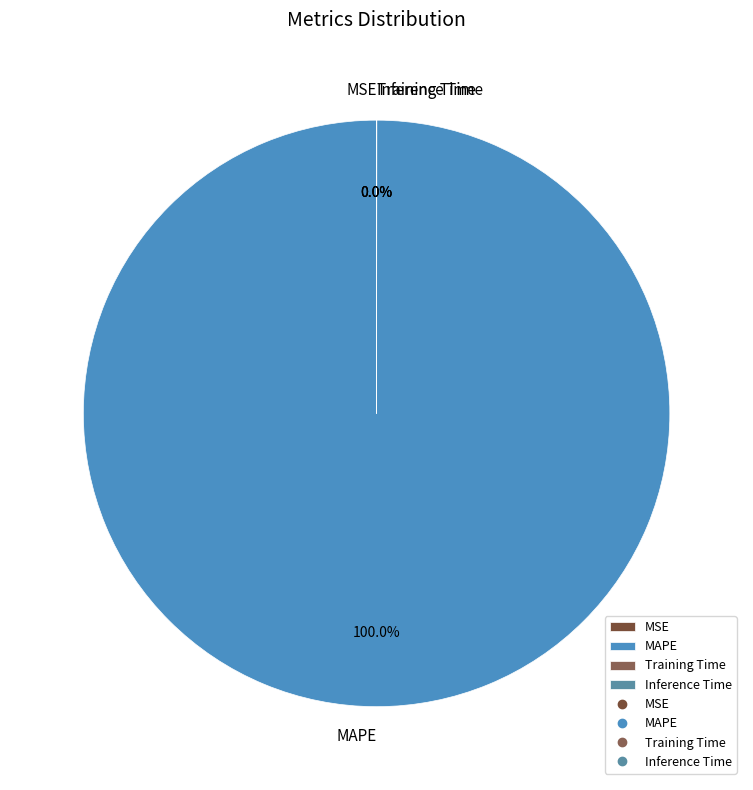

Which slice is the largest?

MAPE